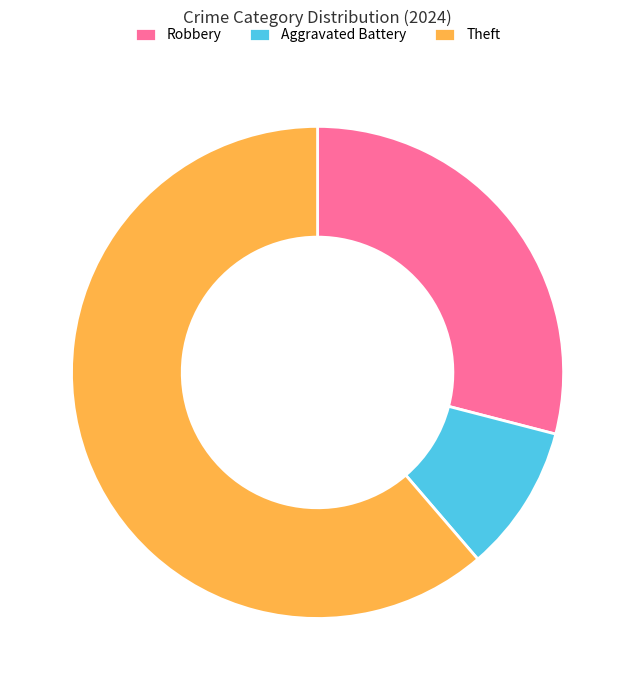

What is the smallest slice in the pie chart?

Aggravated Battery